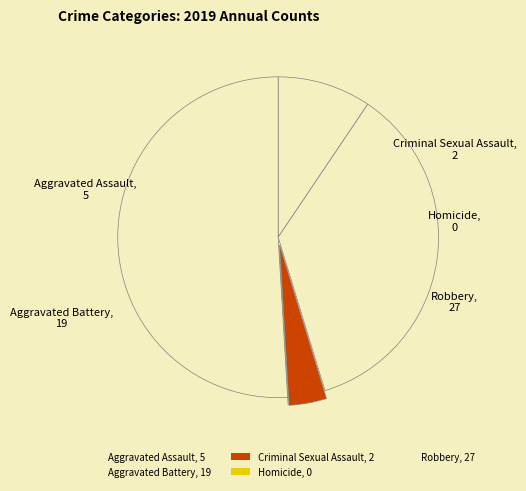

Does any single category account for the majority?

Yes